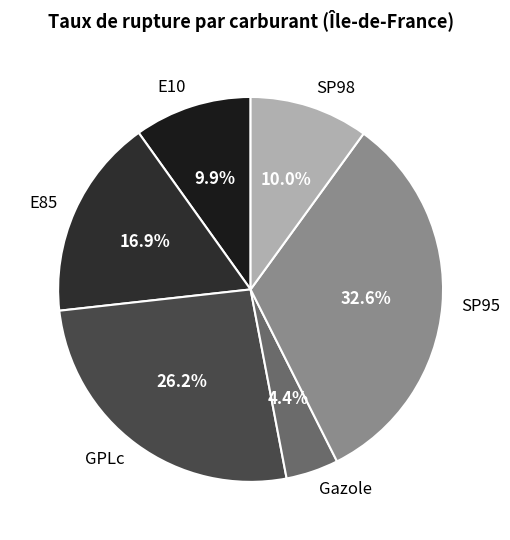

Does GPLc account for over 50% of the chart?

No